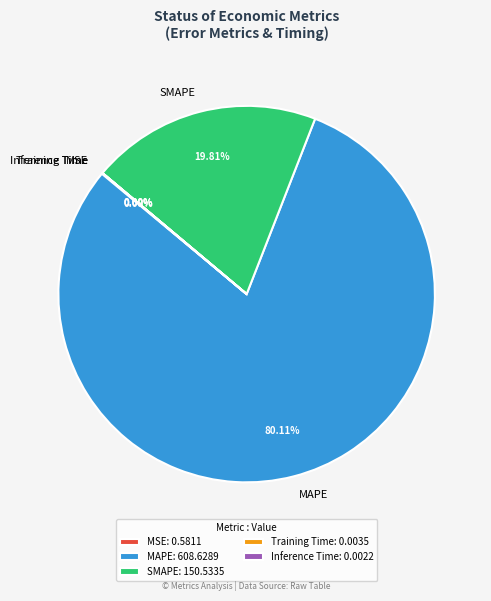

What is the largest slice in the pie chart?

MAPE